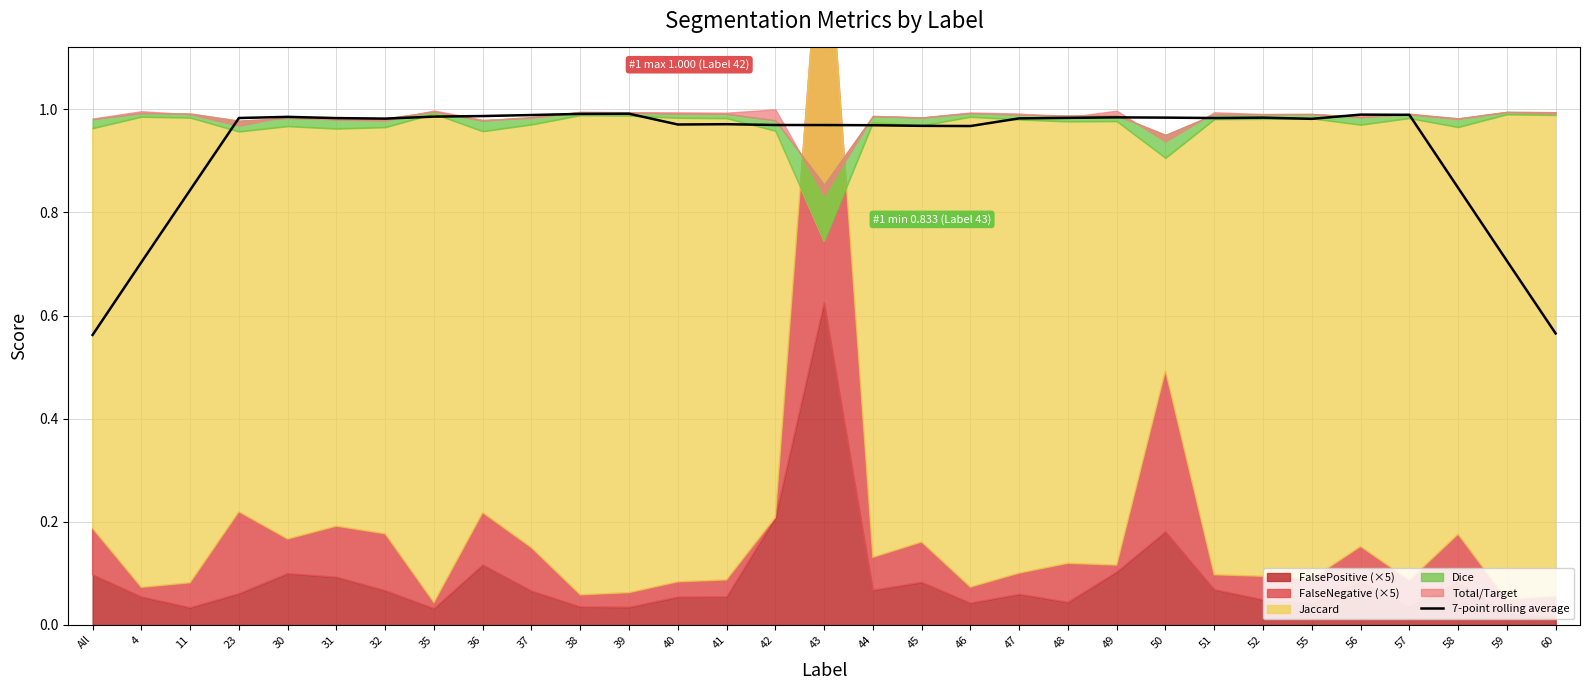

How many points are lower than both their immediate neighbors (excluding endpoints)?

5